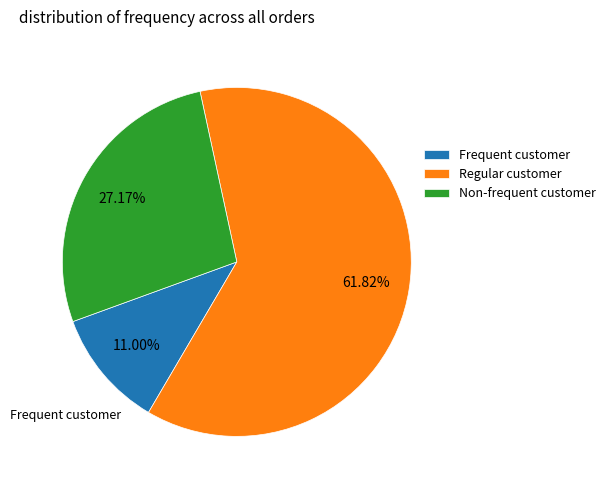

Is there any slice that represents more than half of the pie?

Yes